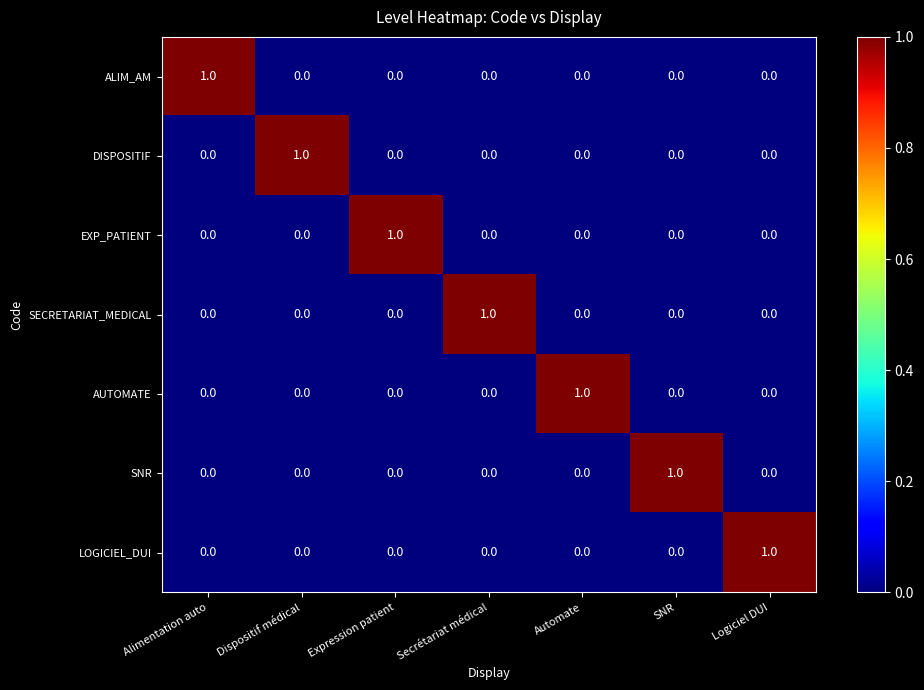

What is the total value across all series at Expression patient?

1